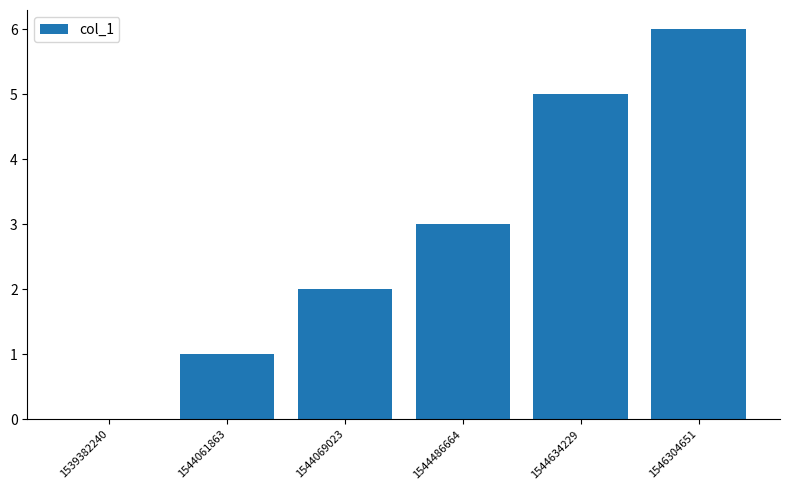

Which label corresponds to the largest value in the chart?

1546304651